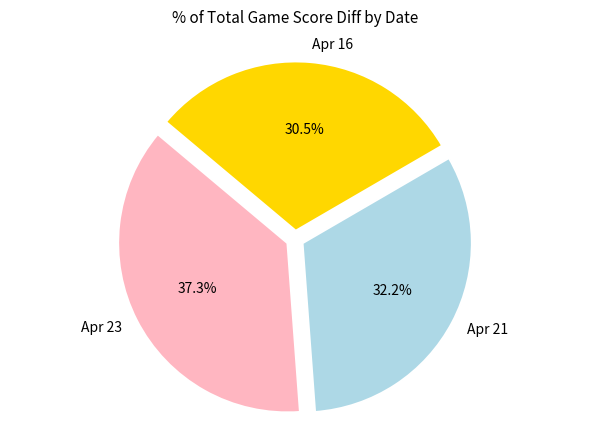

Is there a majority slice in this chart?

No